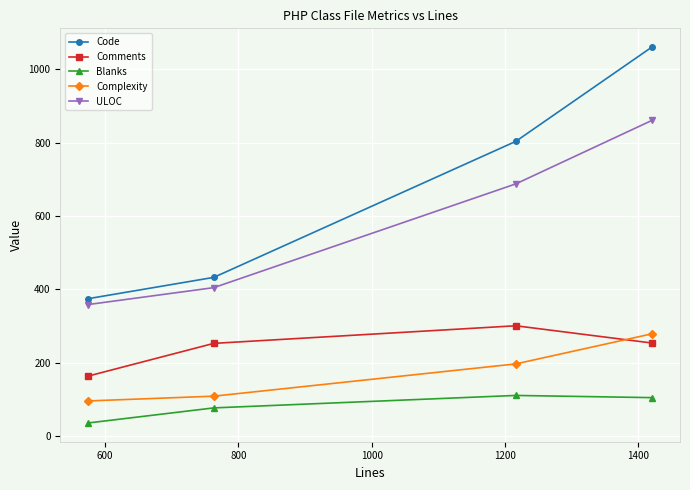

What is the difference between the maximum and second lowest values in the ULOC series?

456